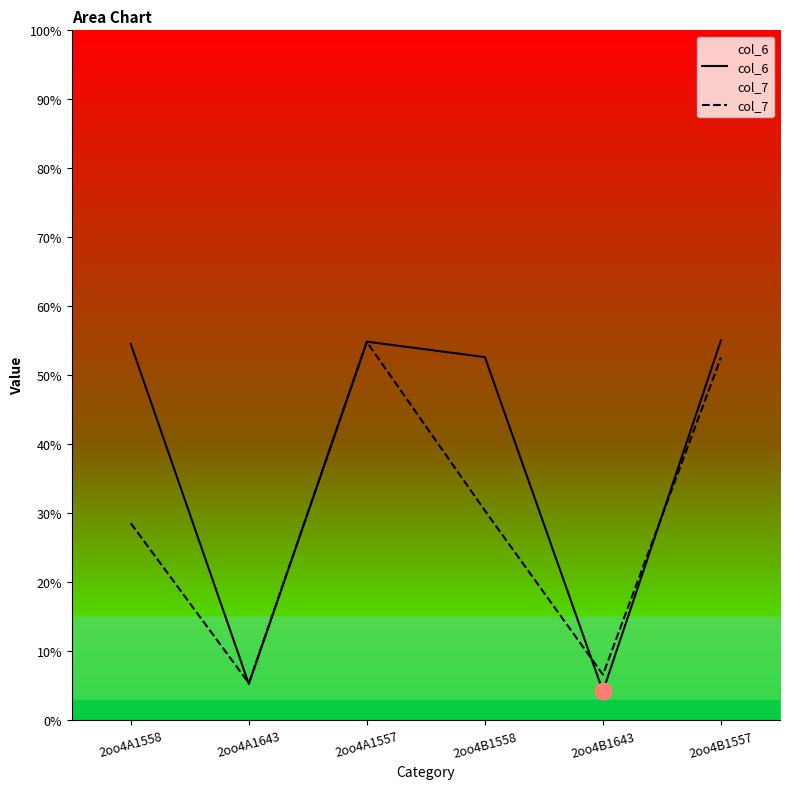

Which series ends up on top after the final intersection of col_6 and col_7?

col_6